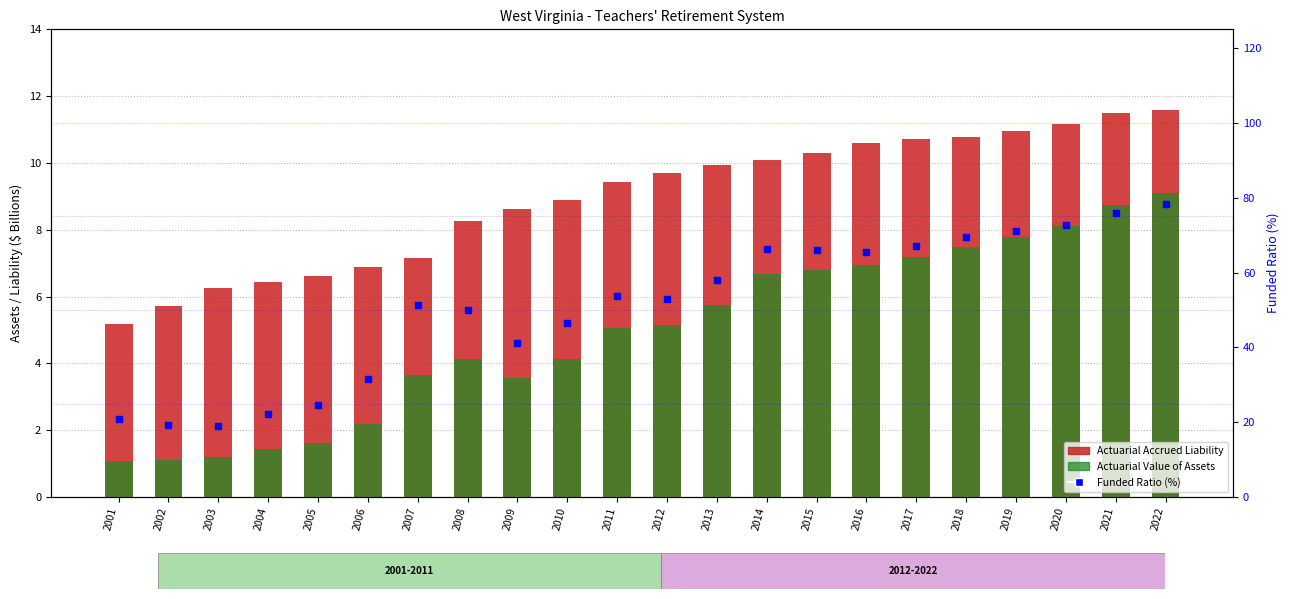

What value does the Actuarial Accrued Liability series have at 2008?

8.3